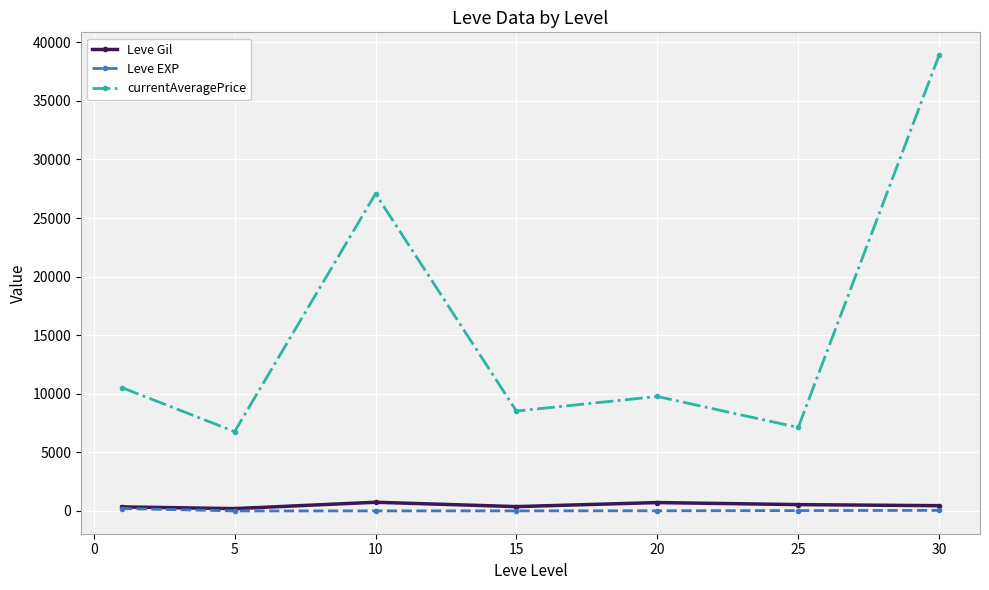

Which series has the largest total across all categories?

currentAveragePrice